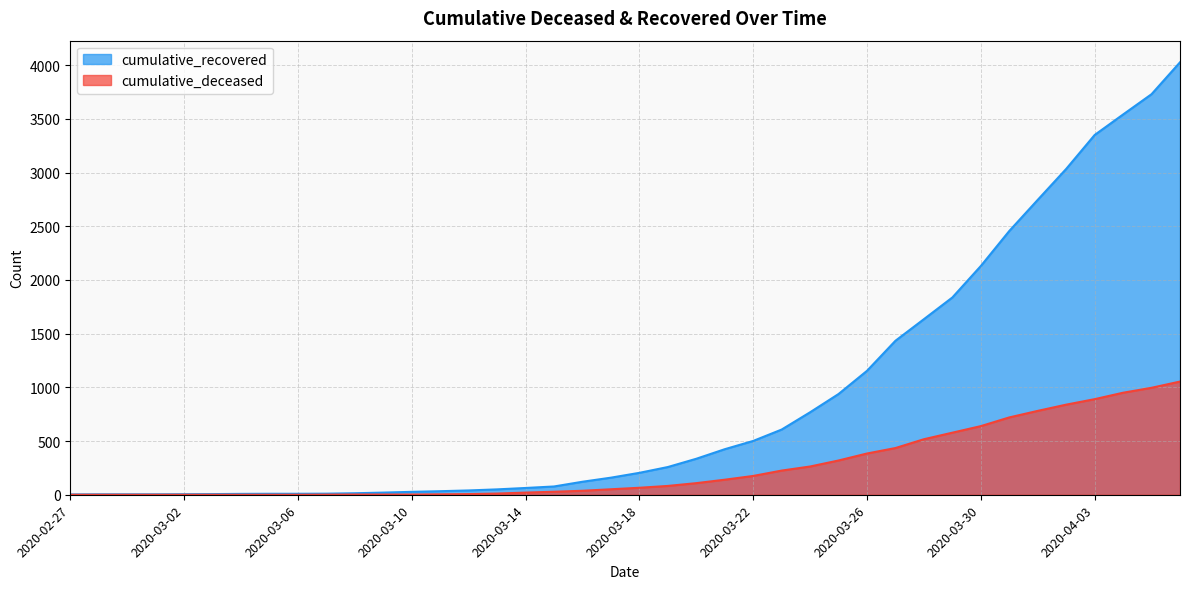

What is the label of the 36th point from the left?

2020-04-02